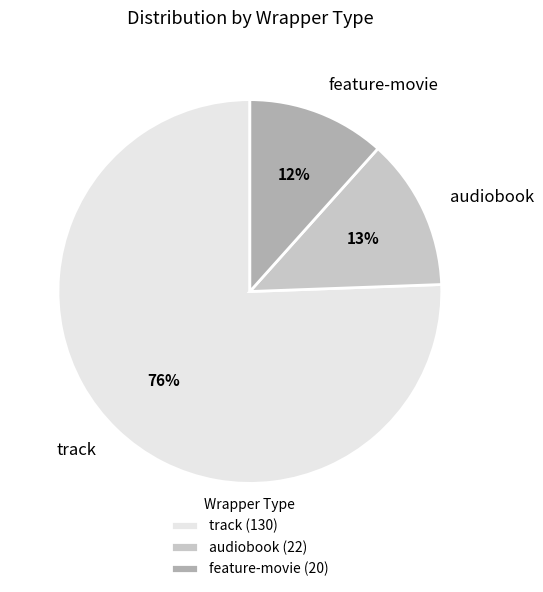

To the nearest percent, what percentage of the pie is audiobook?

13%